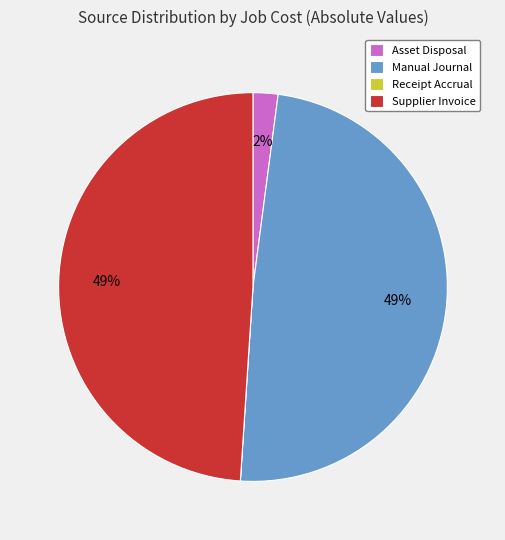

Does Manual Journal account for over 50% of the chart?

No